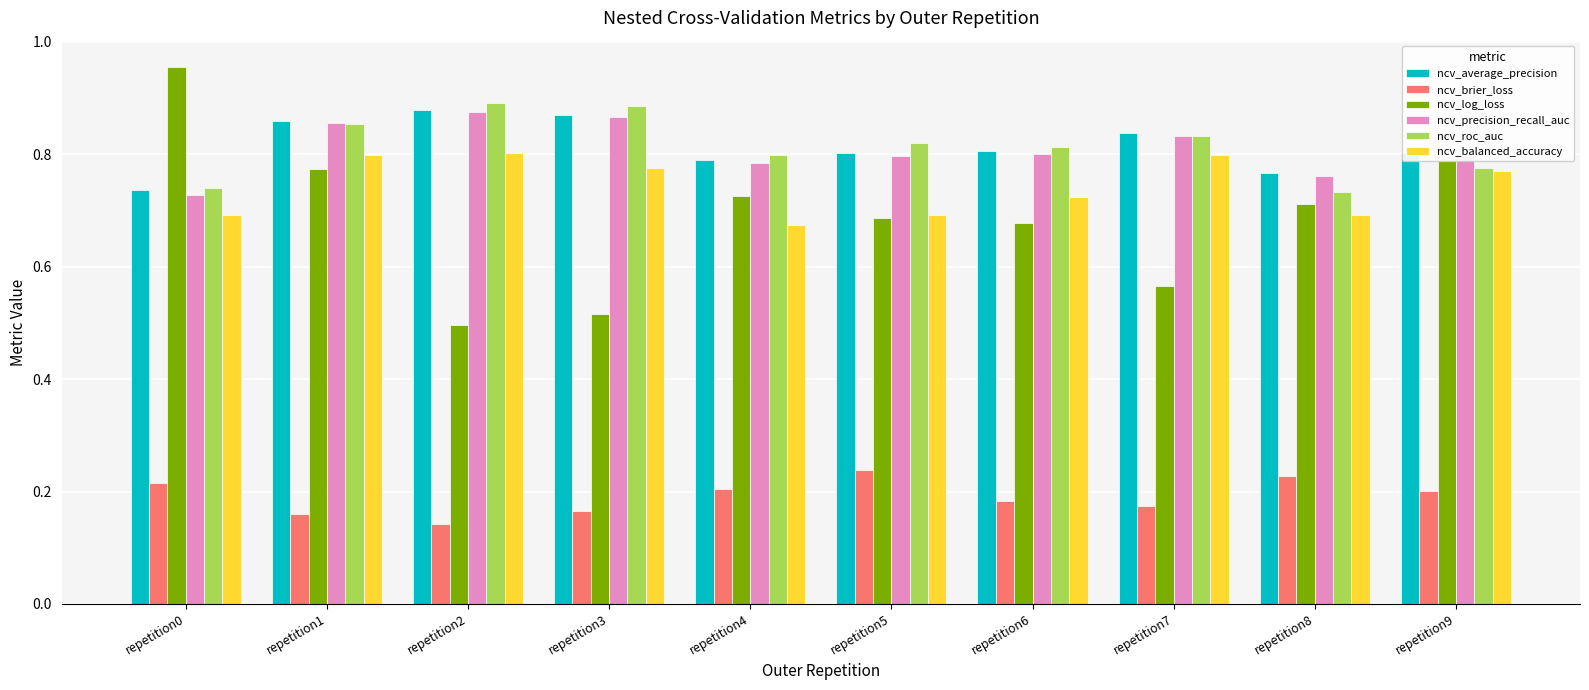

What is the total value across all series at repetition6?

4.0